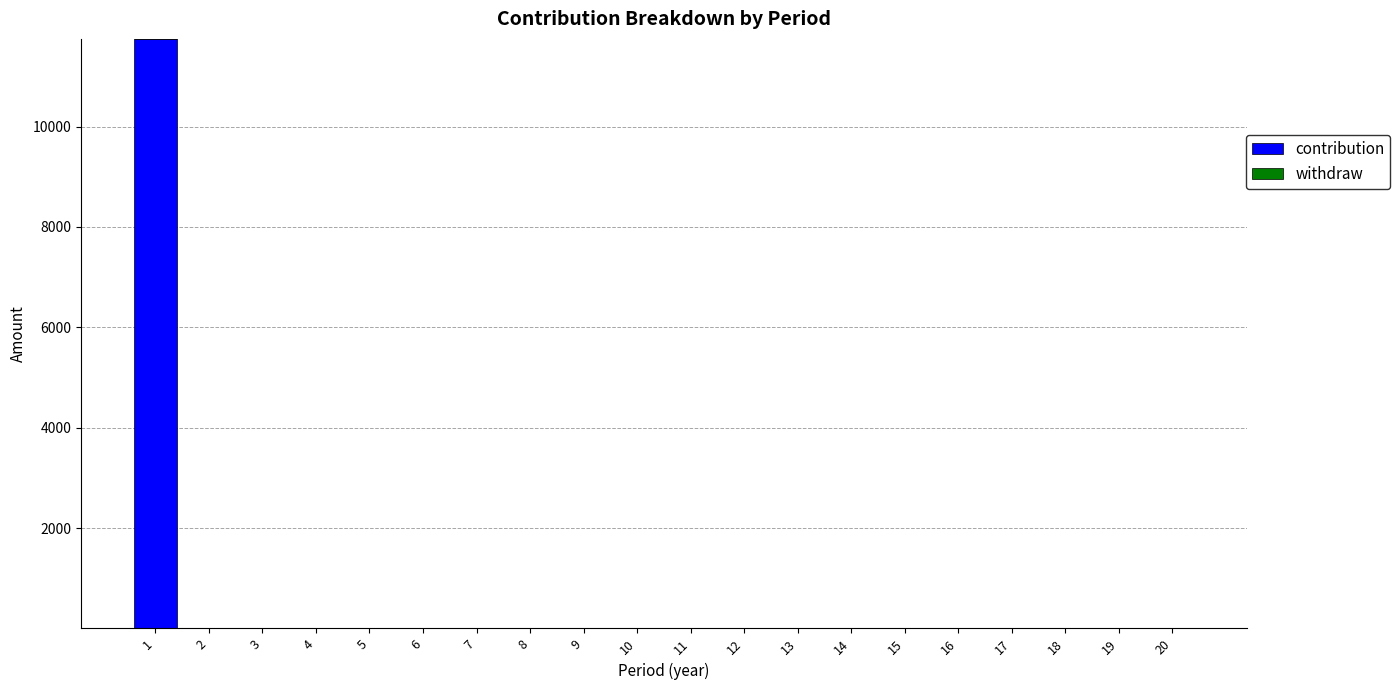

What is the maximum value shown in the chart?

11746.0